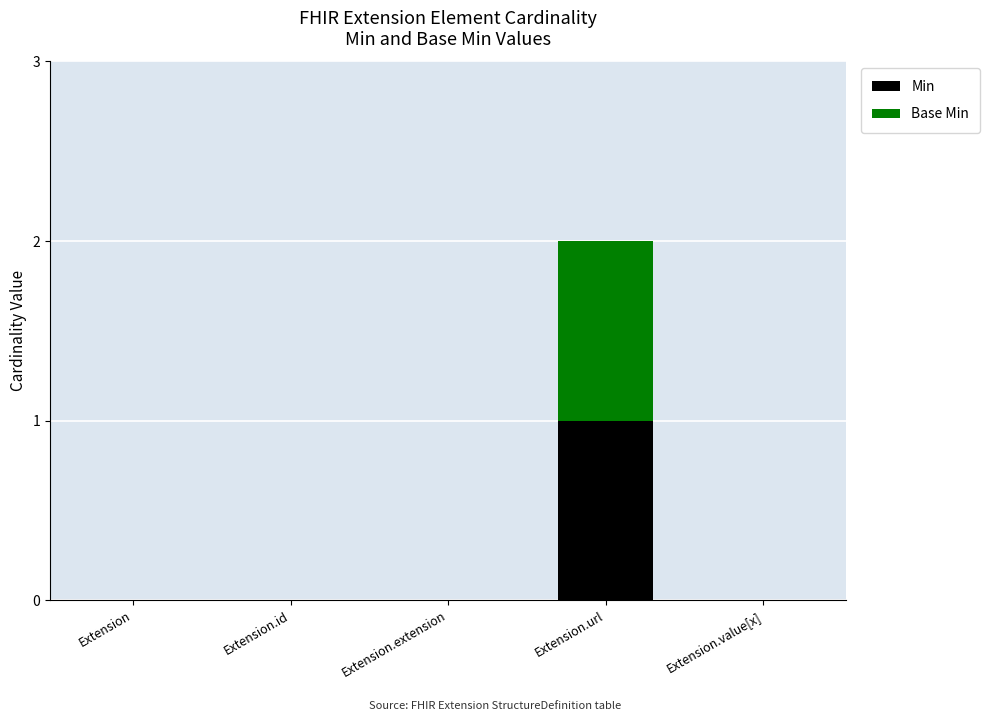

Does the chart contain stacked bars?

Yes